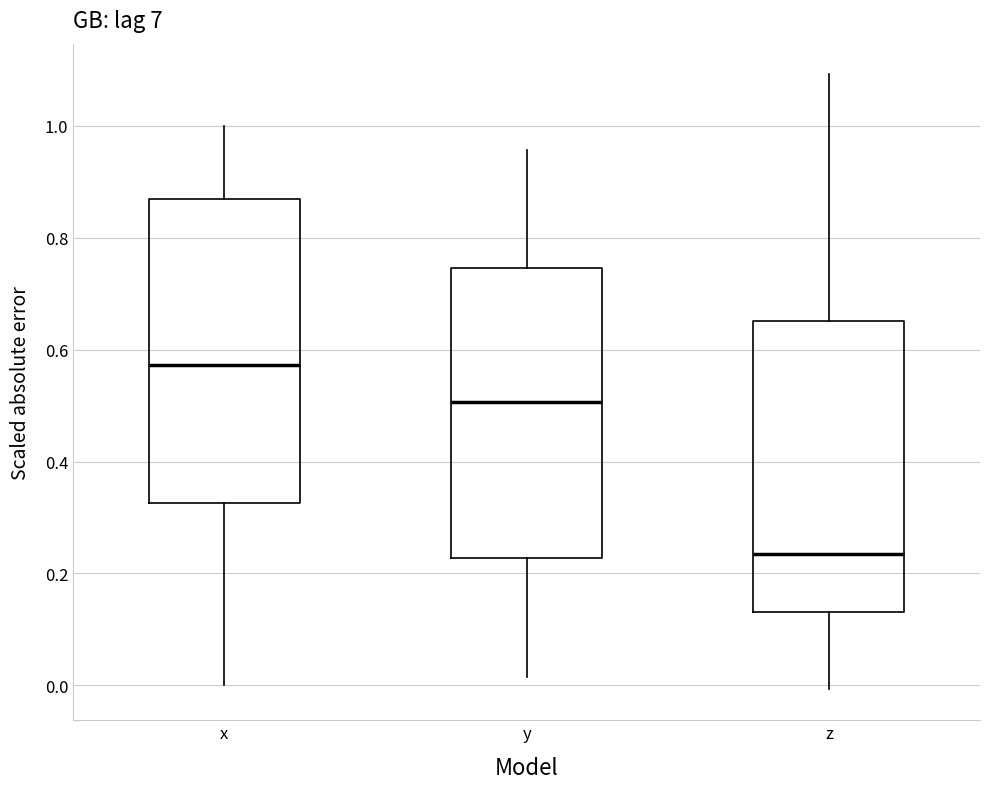

Which box is the tallest, from its lower edge to its upper edge?

x